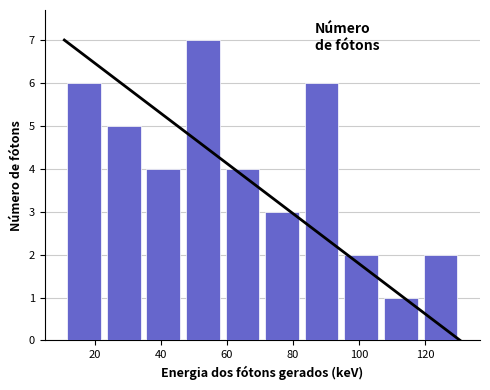

How tall is the bar that spans 46 to 58 on the x-axis? Neither the bar edges nor the heights are printed on the chart, so give them approximately, as read against the axes.

7